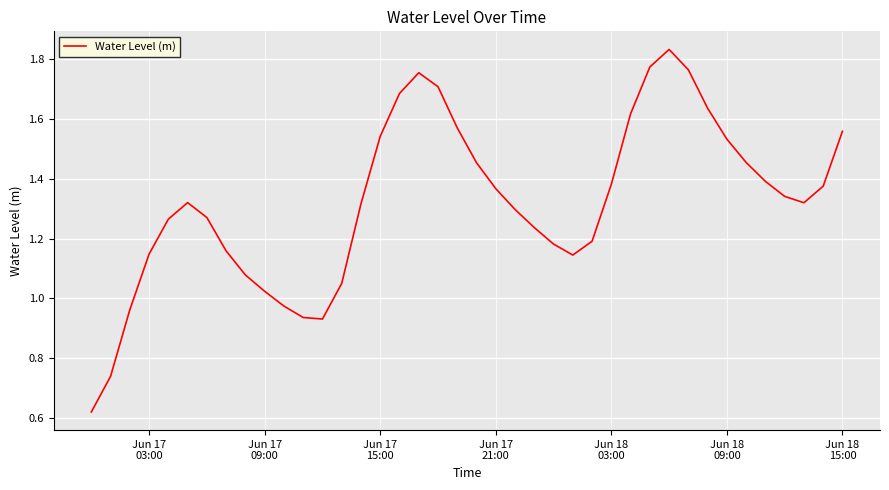

Is this an area chart (filled region under the line)?

No